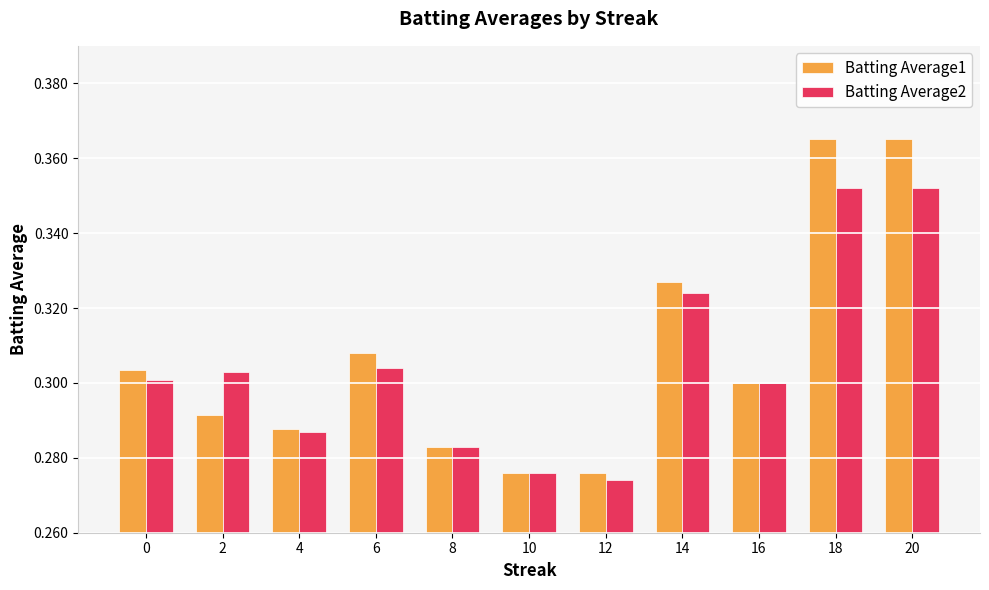

Is the value of Batting Average1 at 2 greater than the value of Batting Average2 at 2?

No